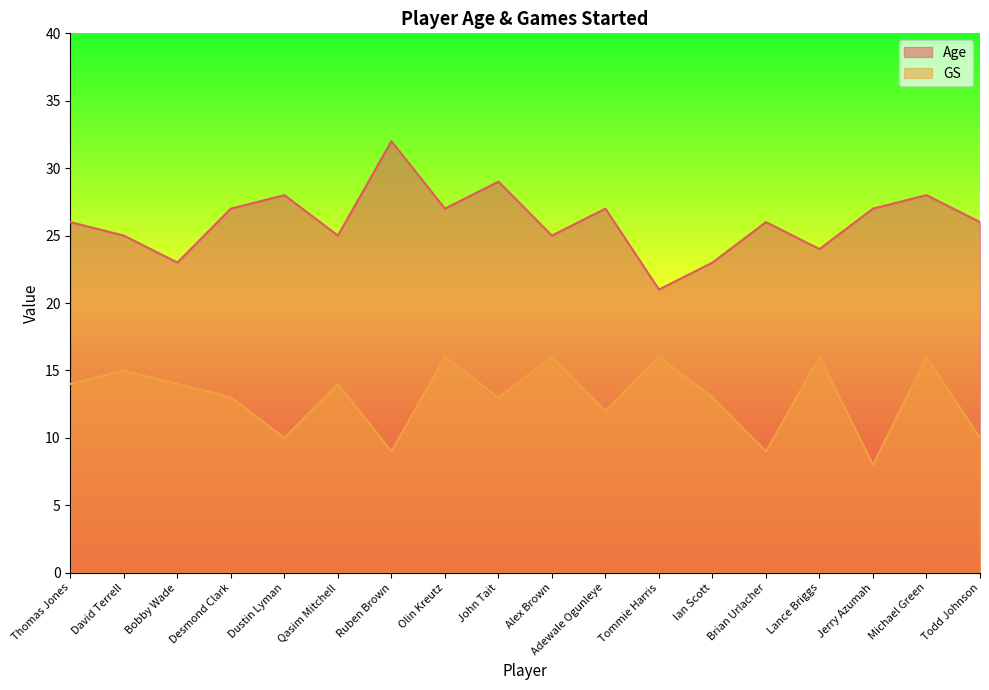

What is the difference between the highest and lowest values at Michael Green?

12